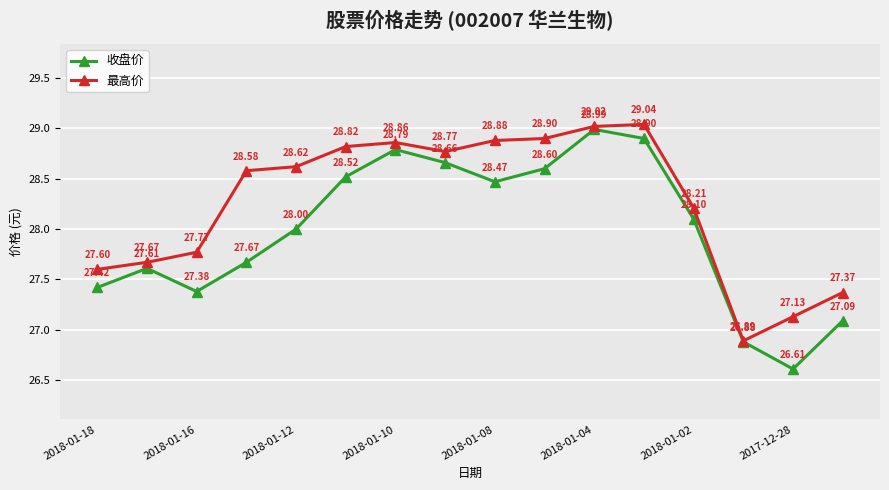

How many interior local valleys does the 最高价 series have?

2